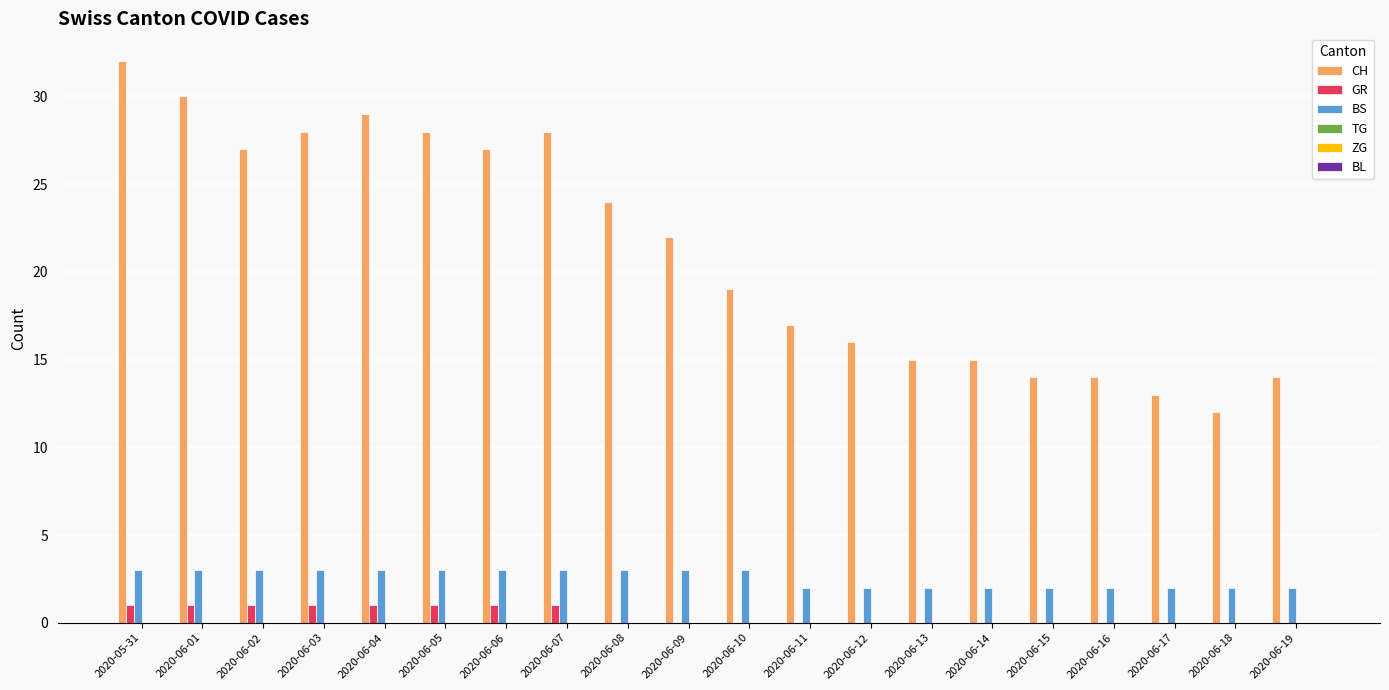

What is the sum of all GR values?

8